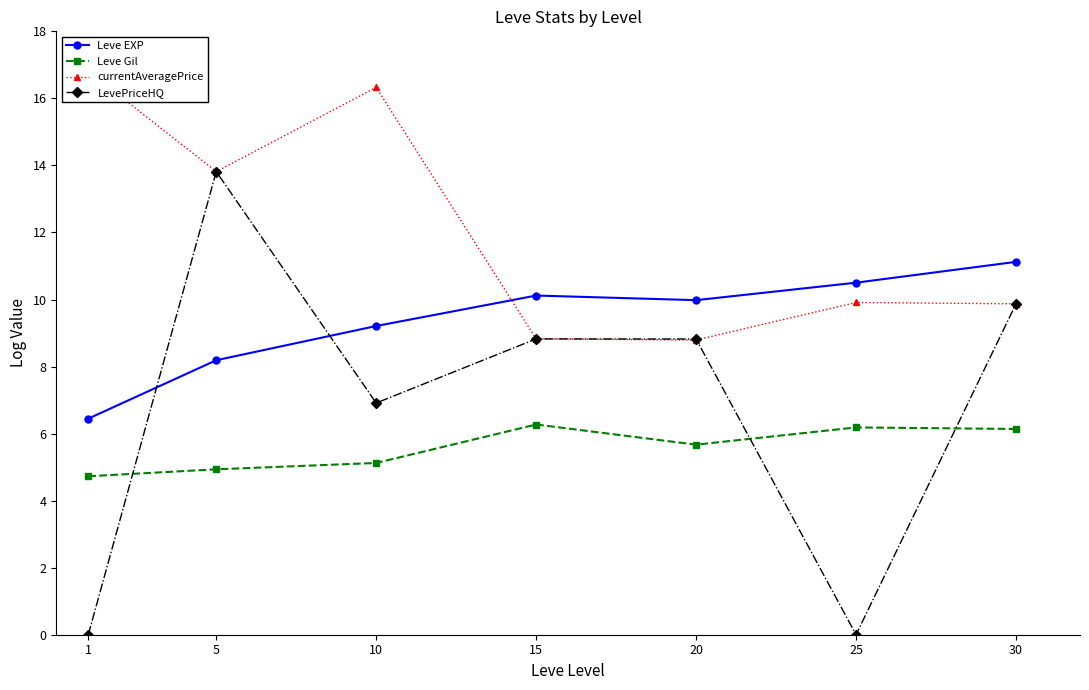

Reading right to left, list all the values displayed in this chart.

Leve EXP: 30=11.1	25=10.5	20=10.0	15=10.1	10=9.2	5=8.2	1=6.4
Leve Gil: 30=6.1	25=6.2	20=5.7	15=6.3	10=5.1	5=4.9	1=4.7
currentAveragePrice: 30=9.9	25=9.9	20=8.8	15=8.8	10=16.3	5=13.8	1=16.8
LevePriceHQ: 30=9.9	25=0.0	20=8.8	15=8.8	10=6.9	5=13.8	1=0.0